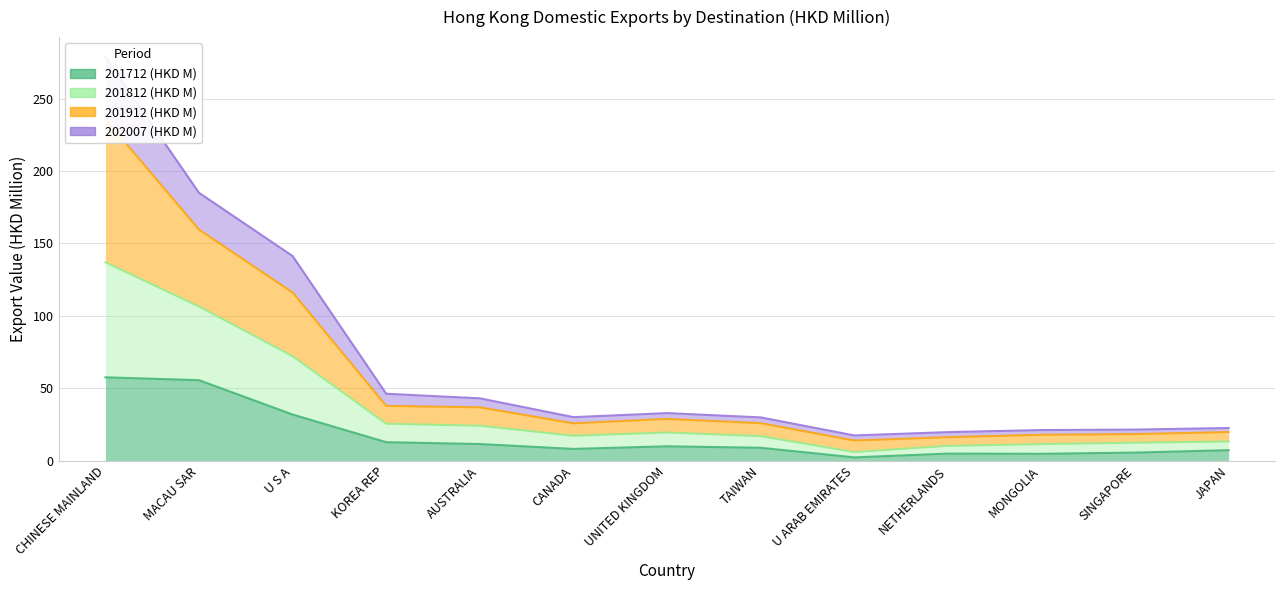

True or false: 201912 (HKD M) has a value of 36.8 at AUSTRALIA.

True